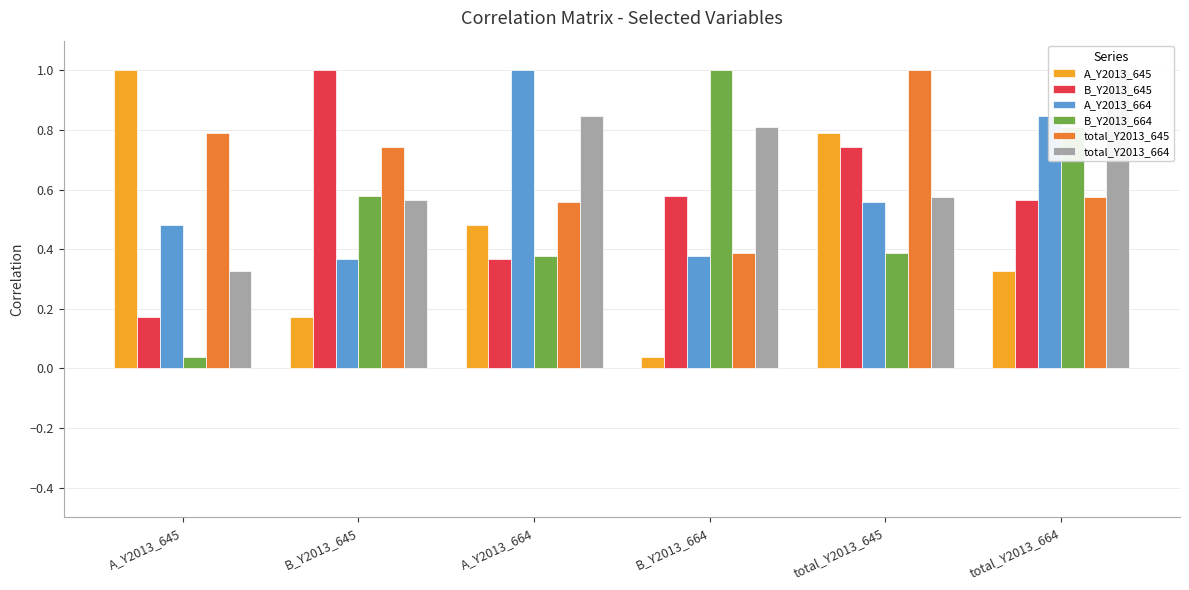

What is the value of the total_Y2013_664 bar at the 3rd from the left?

0.8